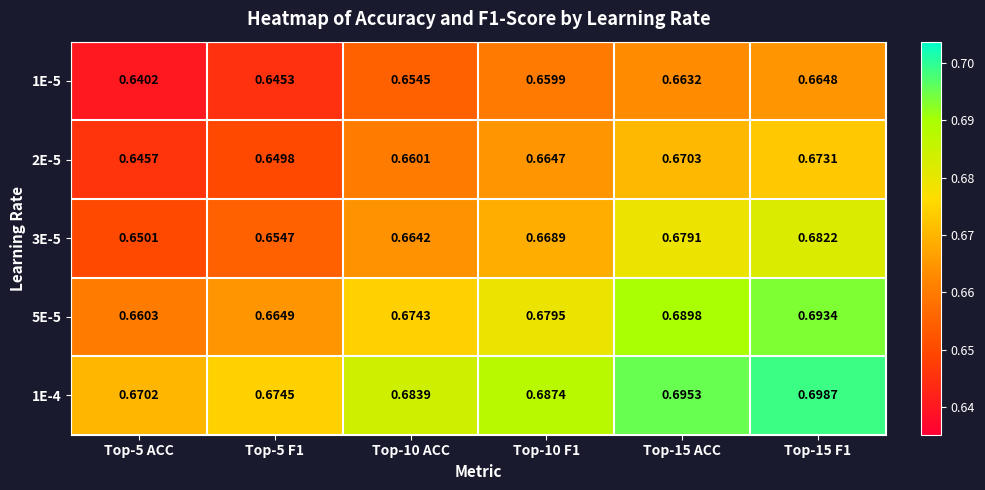

Rank the series by their maximum value, from lowest to highest.

1E-5, 2E-5, 3E-5, 5E-5, 1E-4